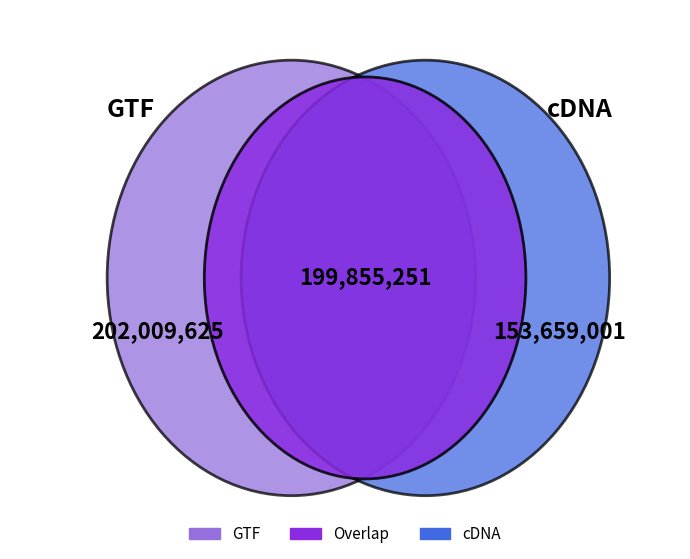

Is it true that 0 is 16% of the pie?

False